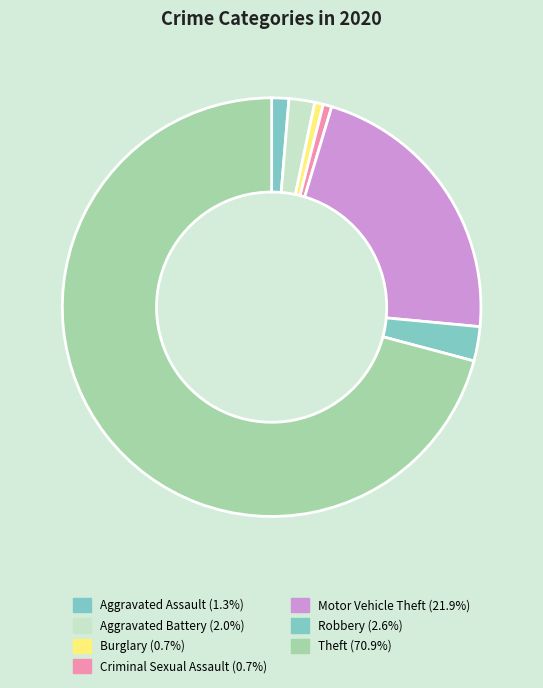

How much of the chart is everything except Motor Vehicle Theft?

78.1%